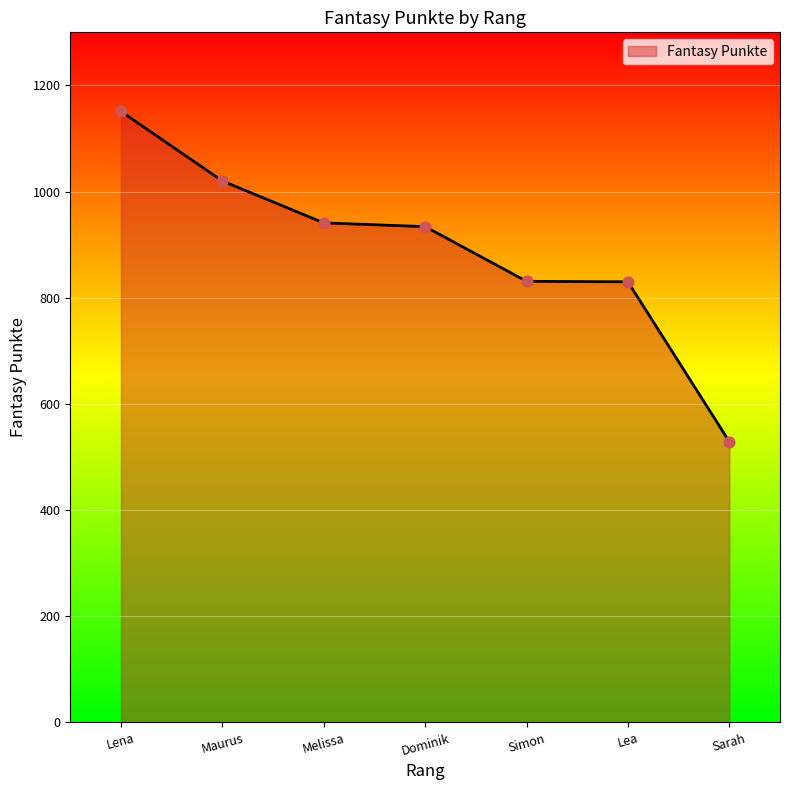

What is the change in value from Dominik to Lea?

-104